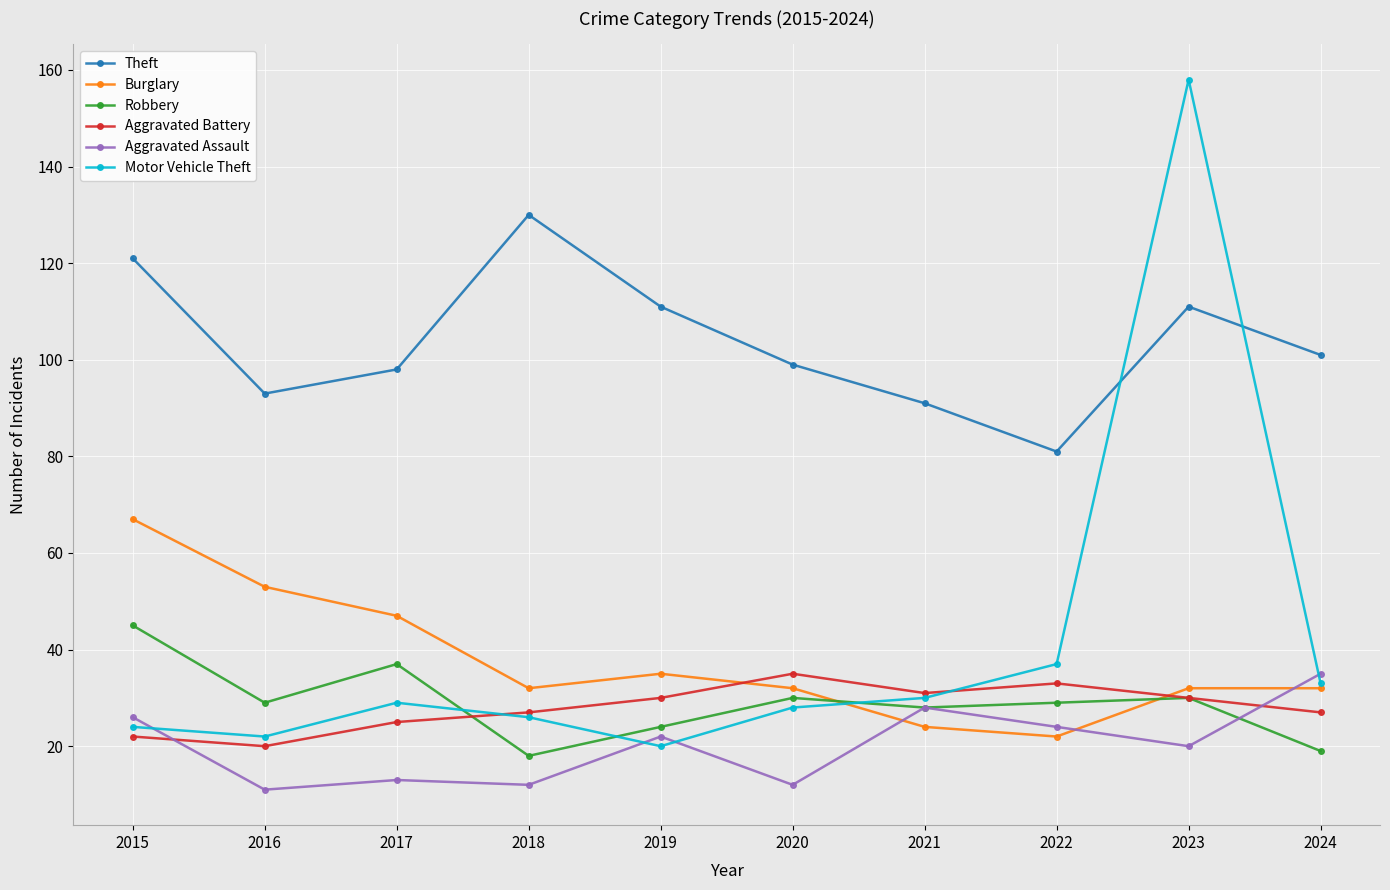

At which category is the sum across all series the highest?

2023